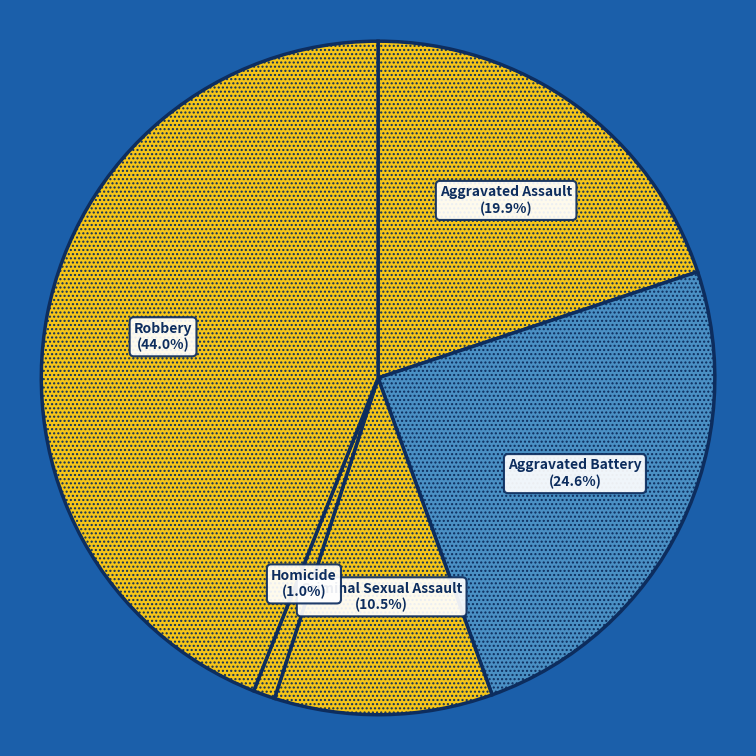

Does any single category account for the majority?

No